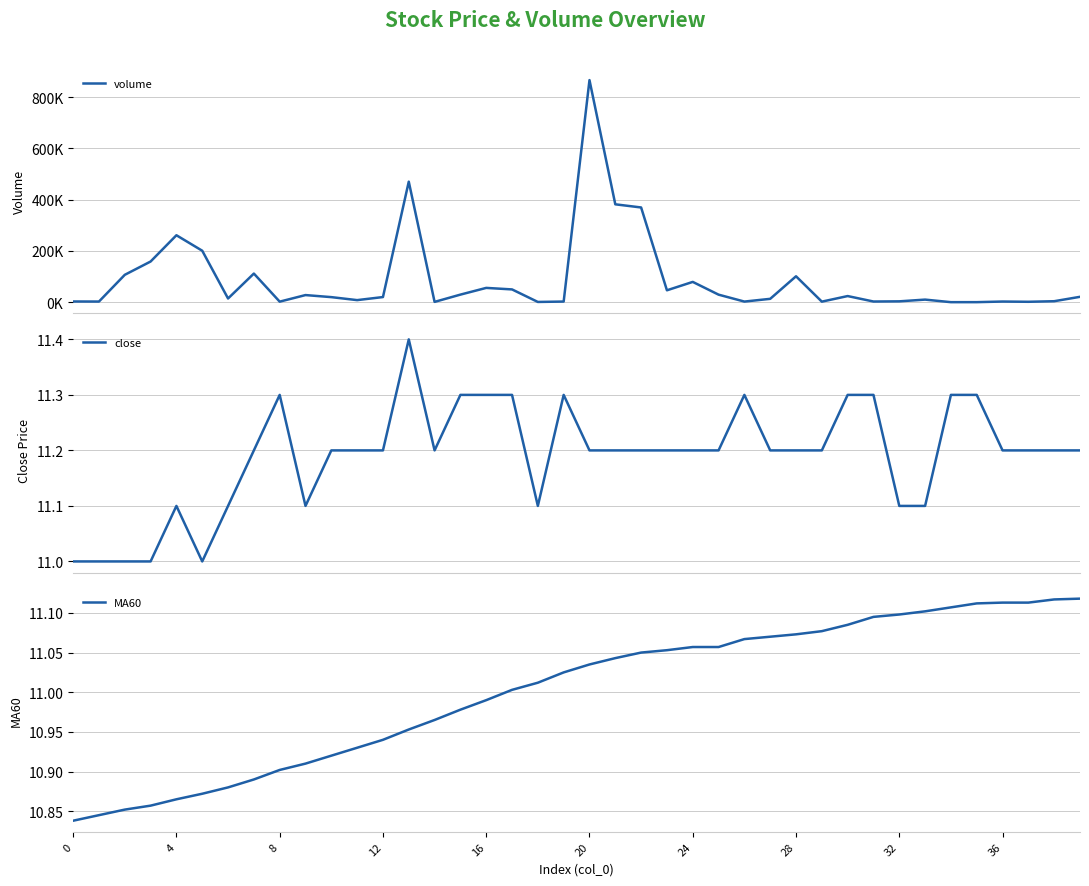

The value of MA60 at 21 is 4.0. True or false?

False